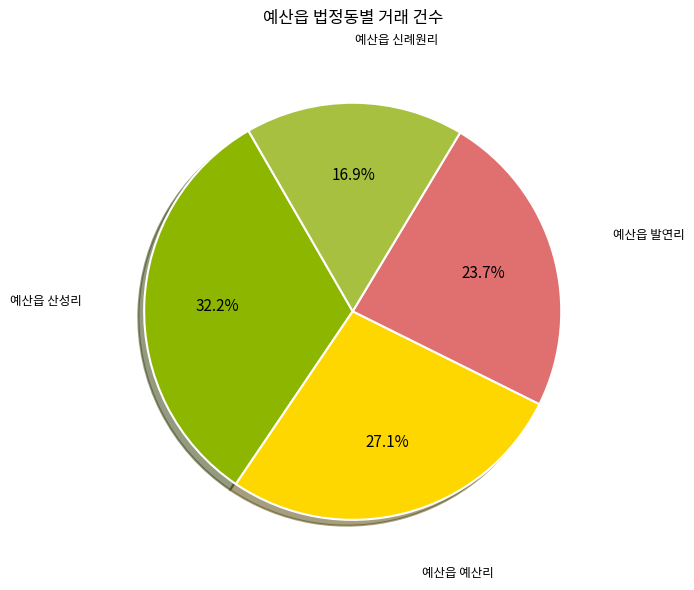

Is there a majority slice in this chart?

No